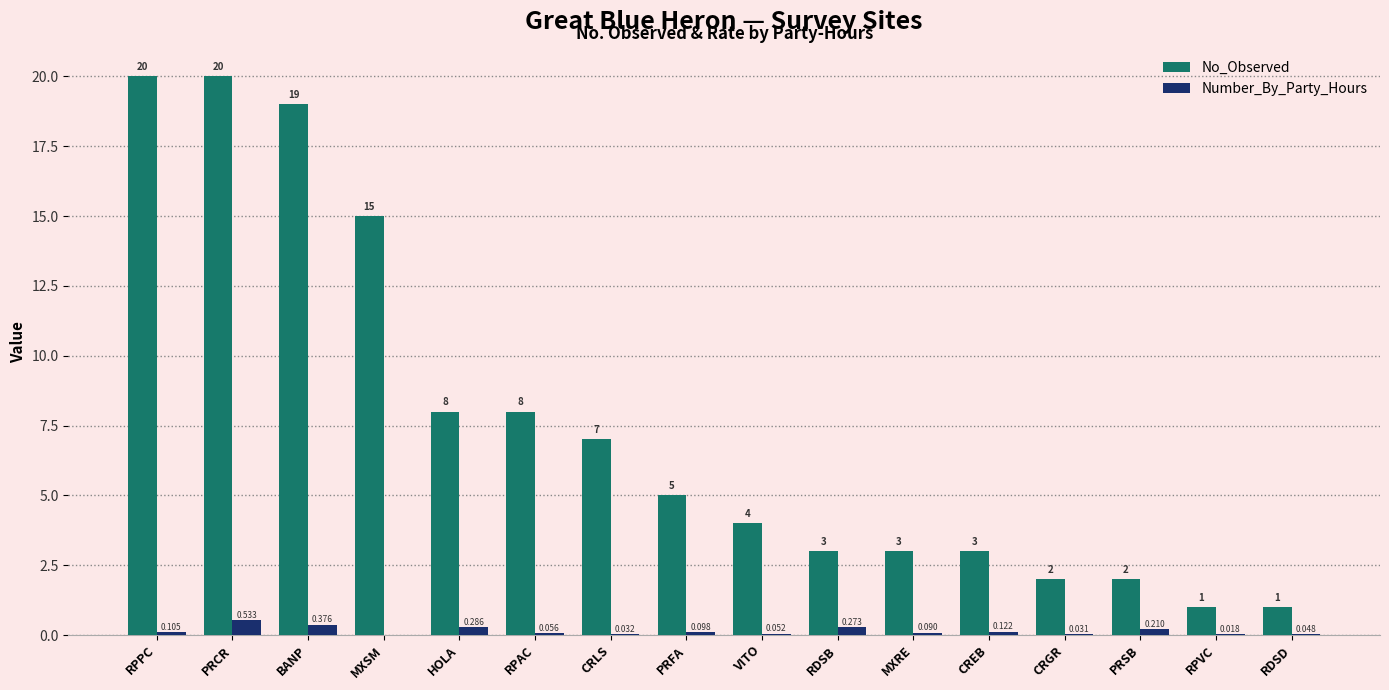

What are all the series names shown in the legend?

No_Observed, Number_By_Party_Hours